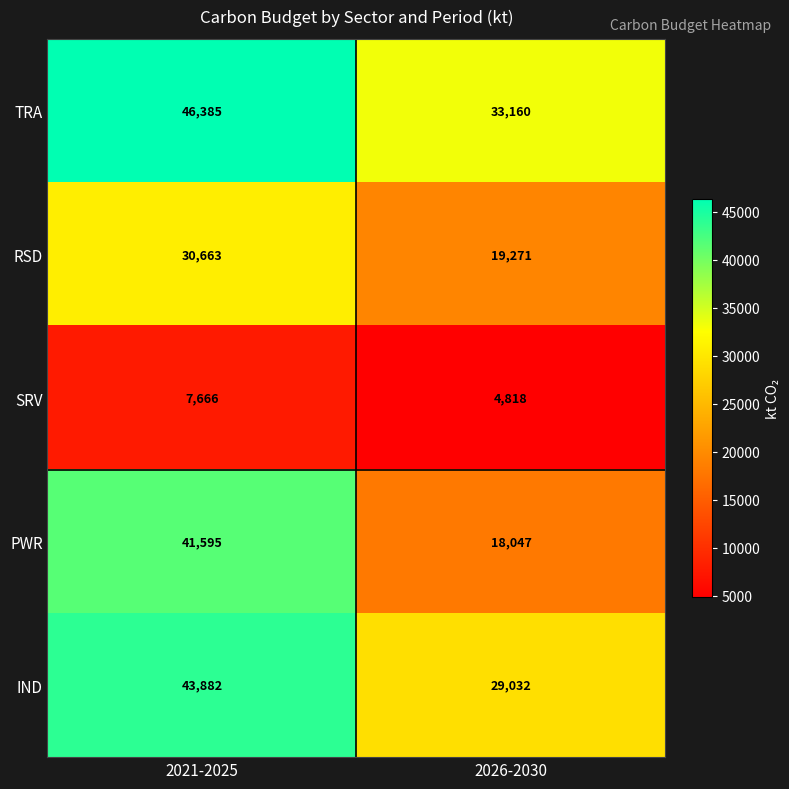

What is the sum of all IND values?

72914